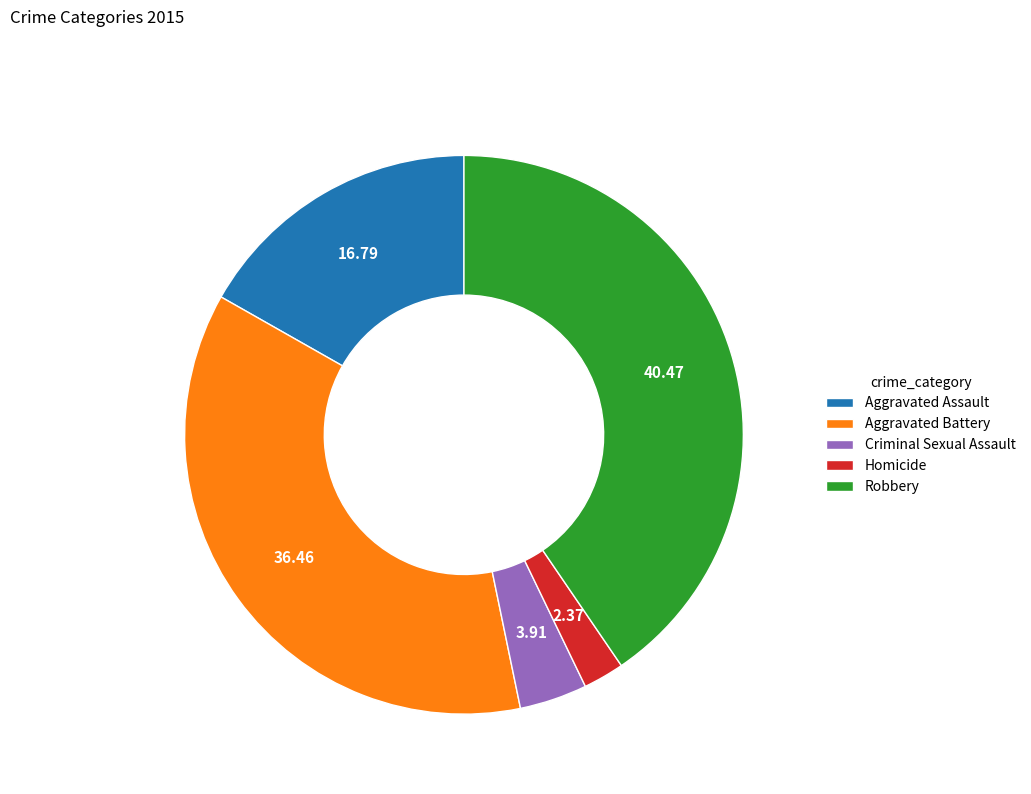

Do Aggravated Assault and Homicide together represent more than half of the pie?

No